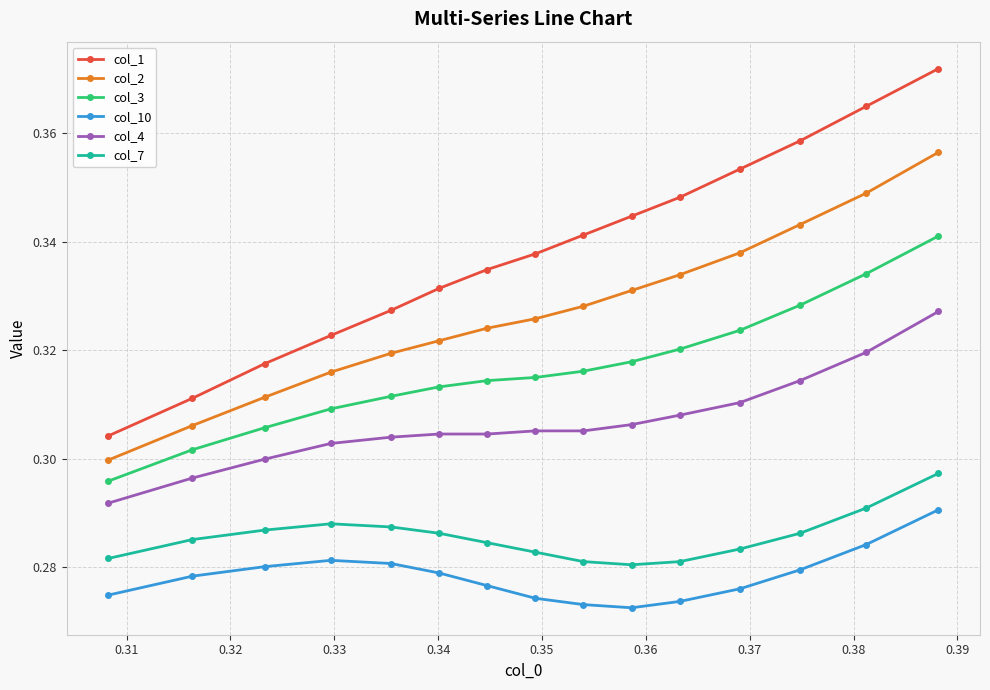

True or false: col_4 and col_1 intersect in this chart.

False